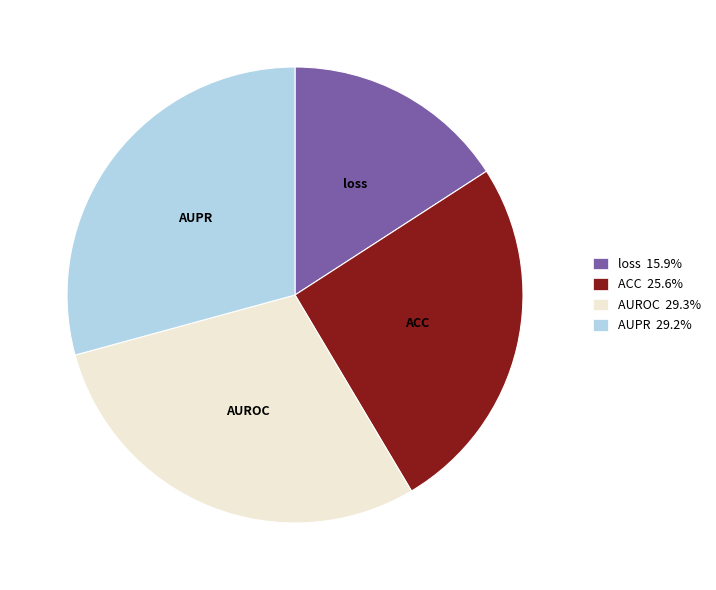

Does ACC represent more than half of the total?

No